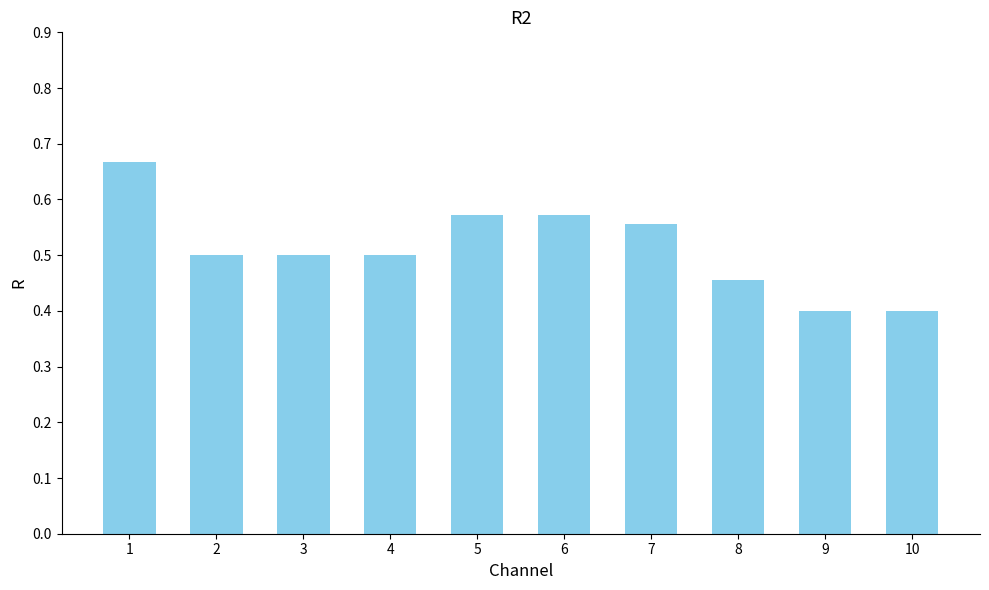

What is the difference between the second highest and minimum values?

0.2